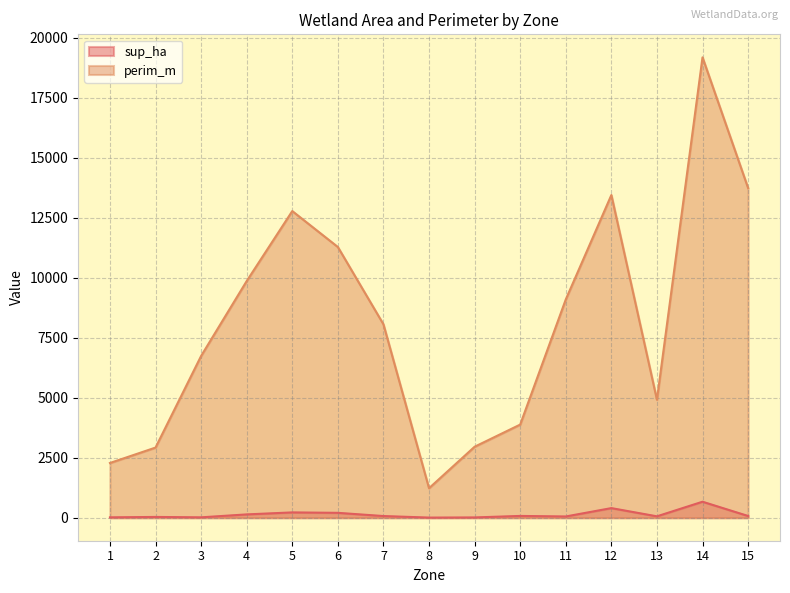

Which category has the lowest value in the perim_m series?

8